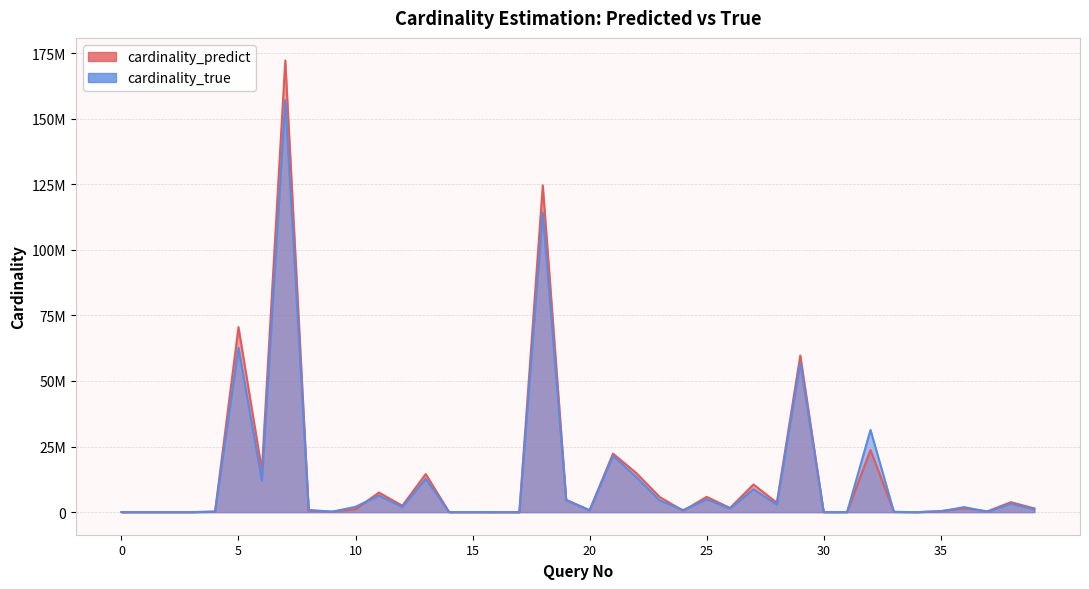

In cardinality_true, how many points are lower than both neighbors (excluding endpoints)?

14